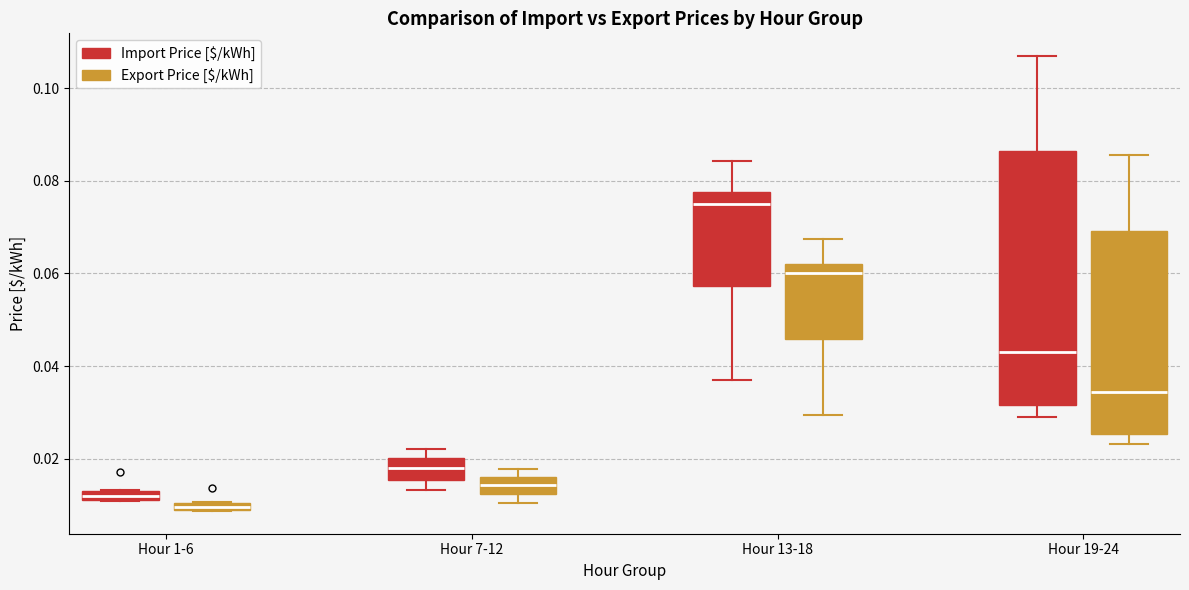

Which box has the highest median line?

Hour 13-18 (Import Price [$/kWh])